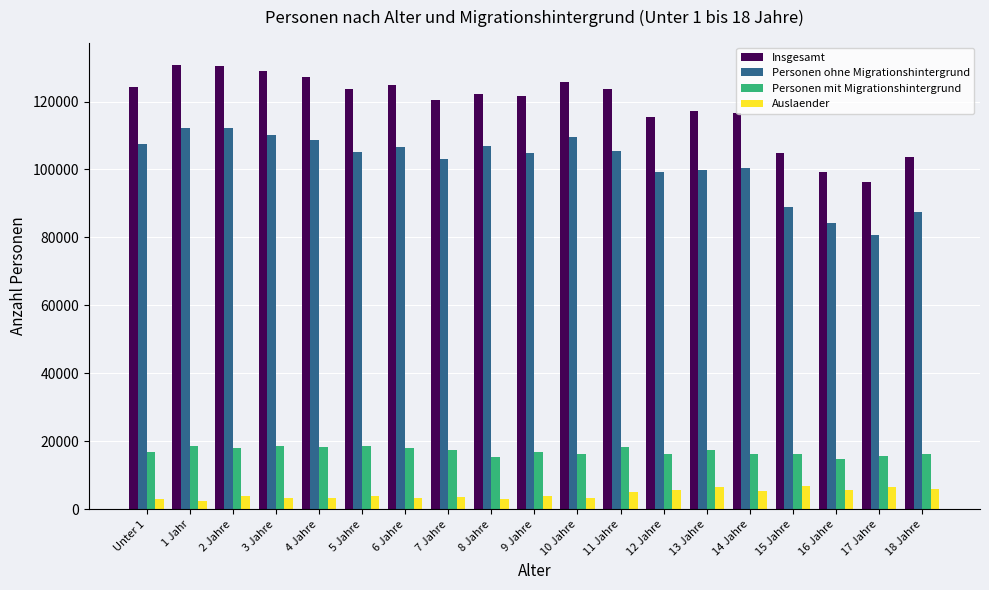

The value of Auslaender at 5 Jahre is 3880. True or false?

True